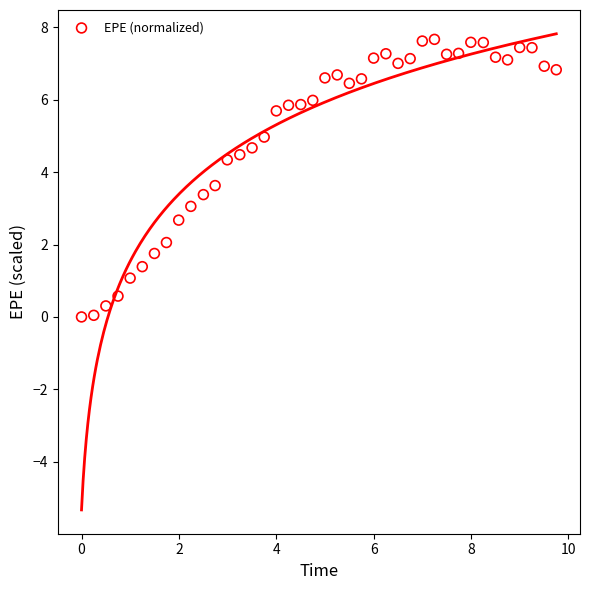

What is the range of X values (max minus min)?

9.7